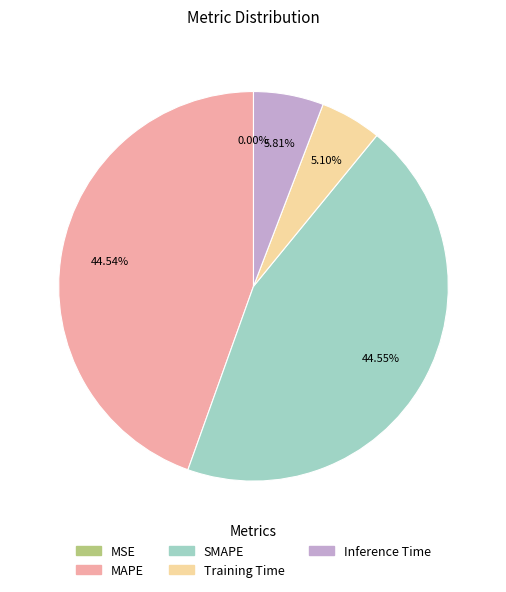

Is there any slice that represents more than half of the pie?

No